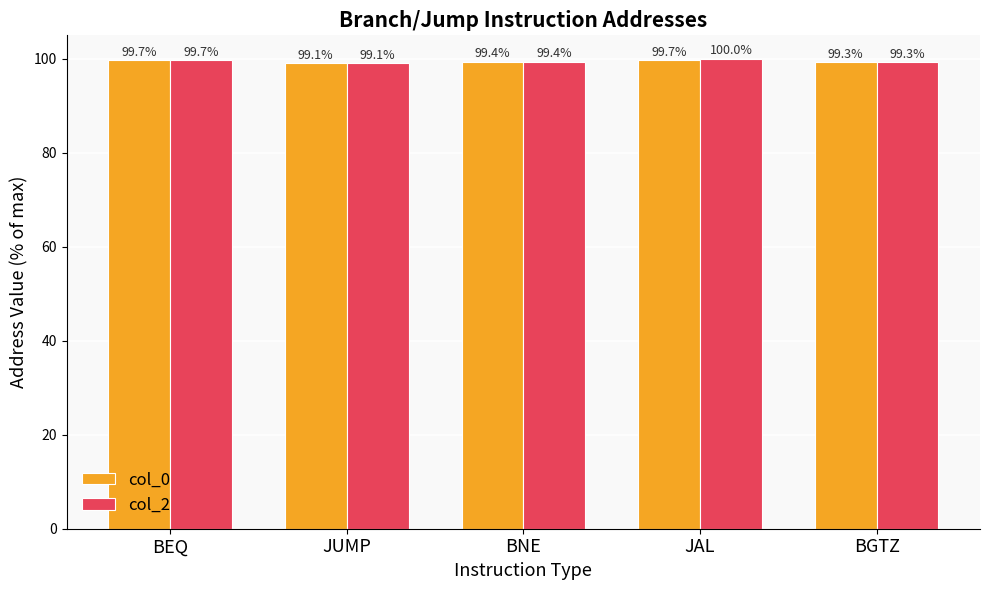

Reading right to left, extract all data points from this chart.

col_0: BGTZ=99.3	JAL=99.7	BNE=99.4	JUMP=99.1	BEQ=99.7
col_2: BGTZ=99.3	JAL=100.0	BNE=99.4	JUMP=99.1	BEQ=99.7